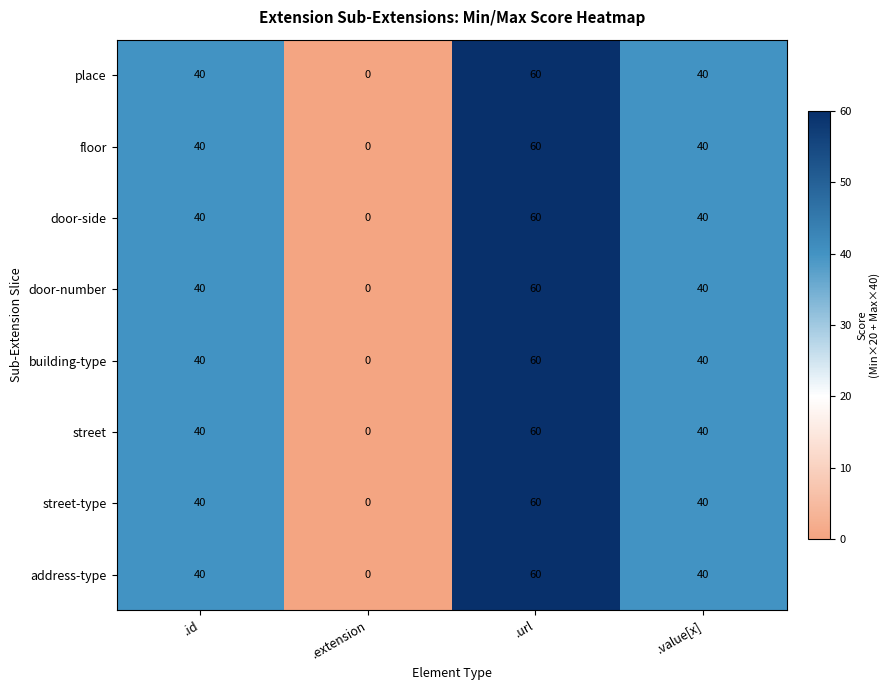

What is the sum of all door-side values?

140